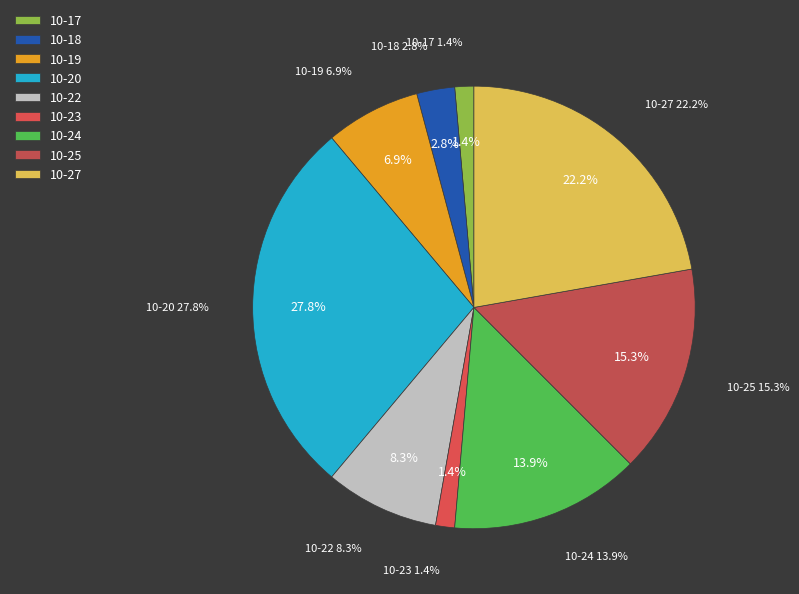

Between 2023-10-25 and 2023-10-23, which is larger?

2023-10-25